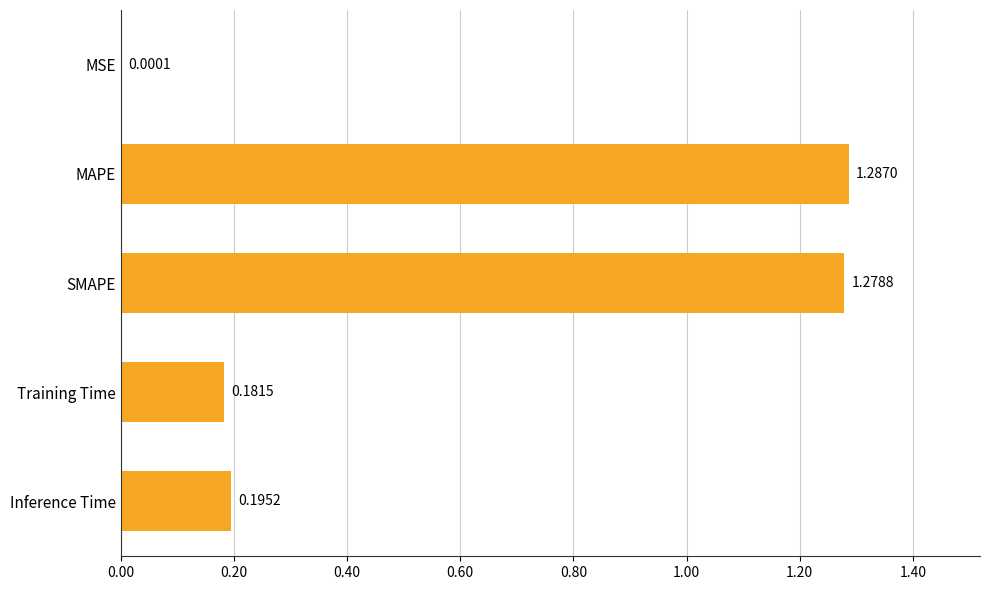

Between Inference Time and Training Time, which is larger?

Inference Time